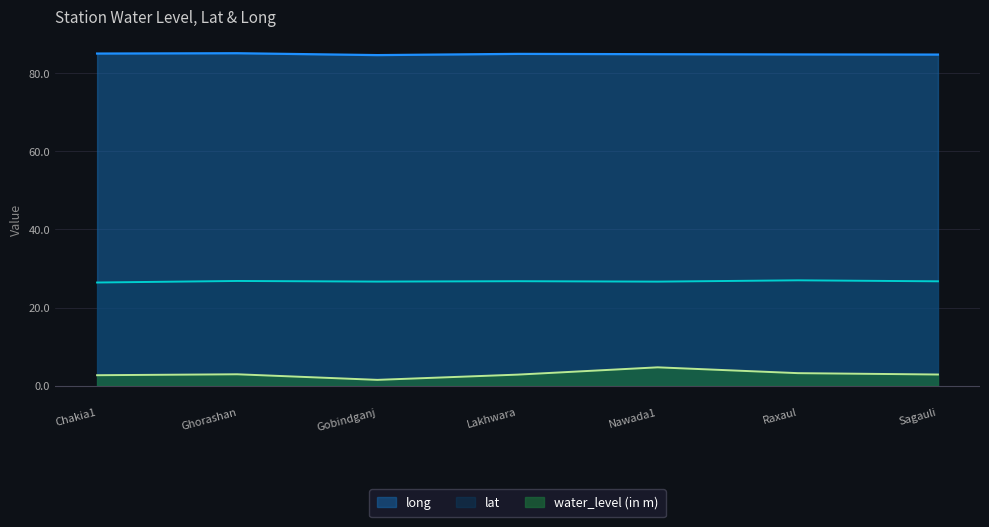

At which label is lat closest to 26?

Chakia1